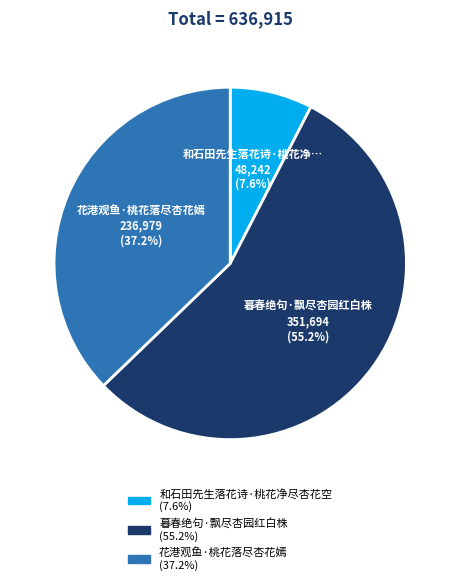

Does any single category account for the majority?

Yes